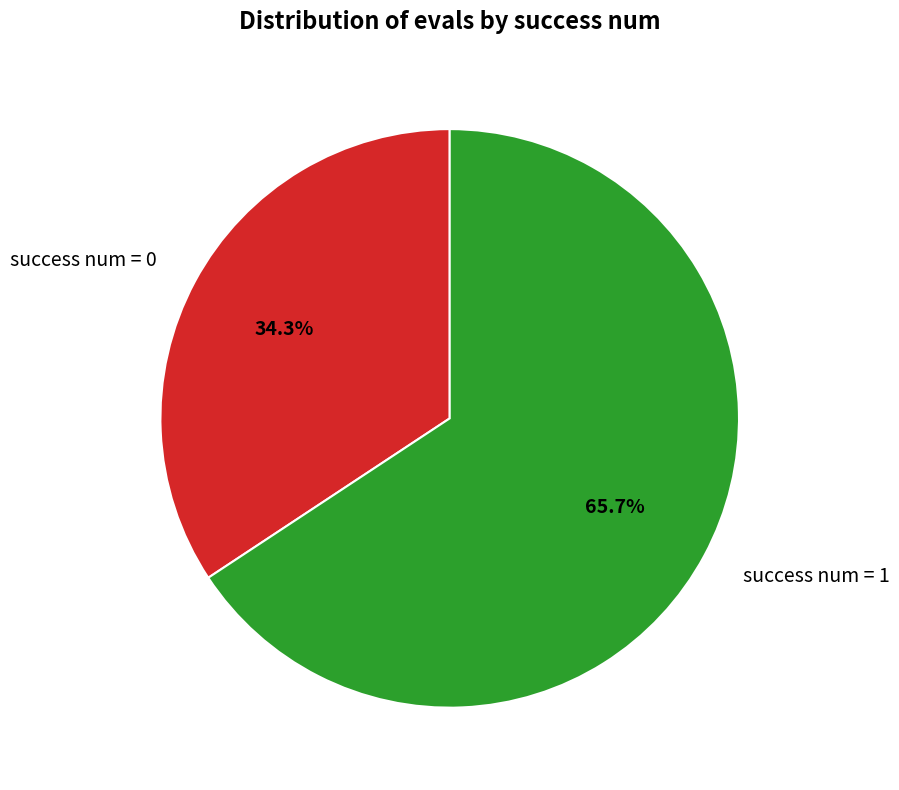

Which slice is the smallest?

success num = 0